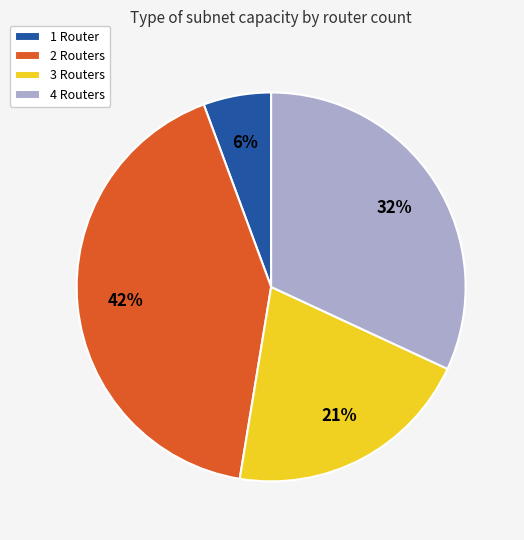

Approximately how many times larger is the value at 4 Routers compared to 2 Routers?

0.8